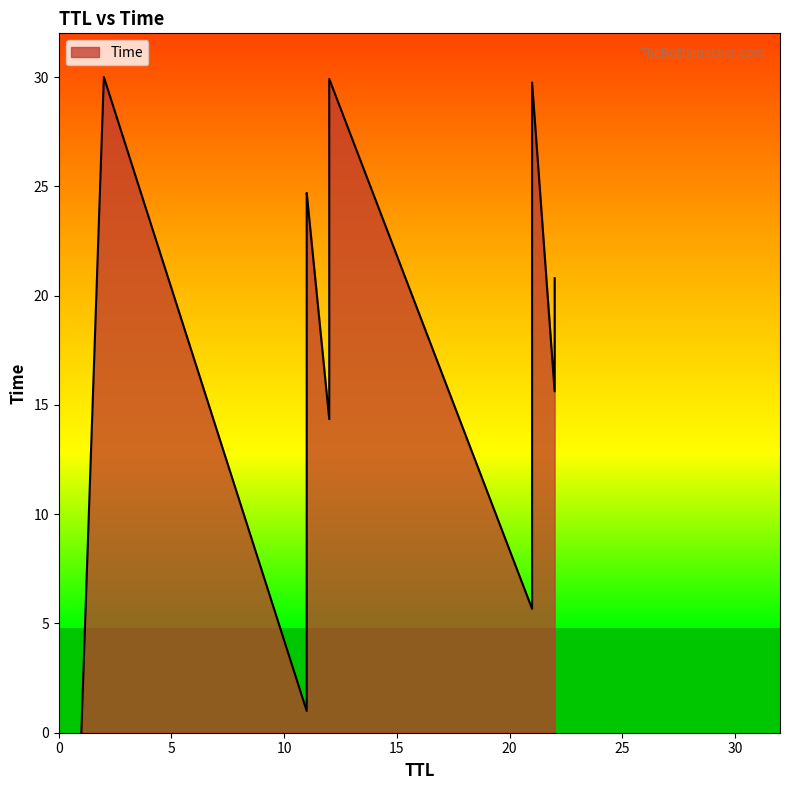

What is the average value?

18.4